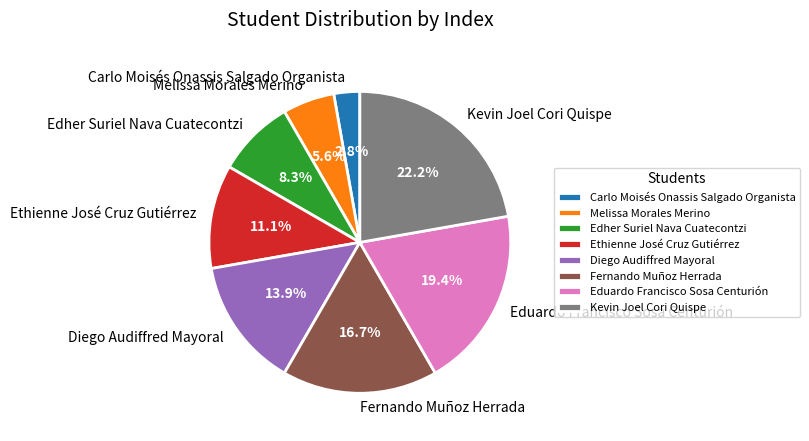

Which slice is the largest?

Kevin Joel Cori Quispe